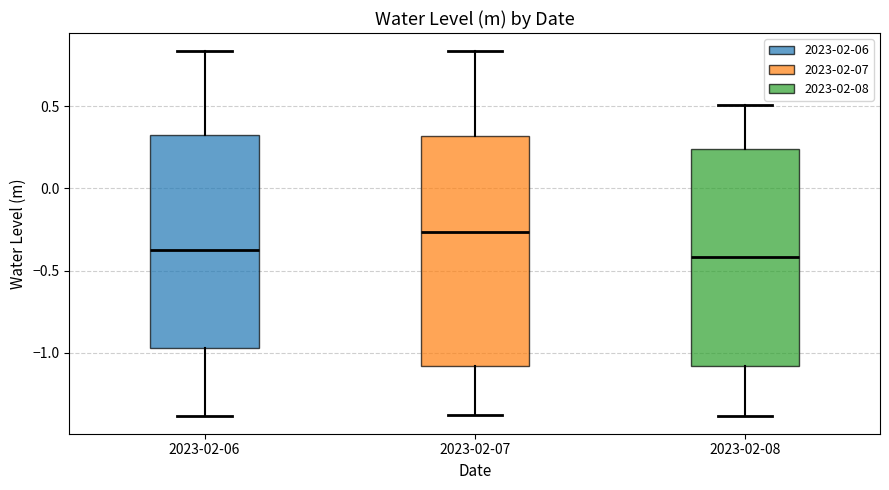

Reading left to right, transcribe this box plot: for each box, give where its median line is, the range the box spans, and where its two whiskers end, as read against the y-axis. The values are not printed on the chart, so give them approximately, as read against the axis.

2023-02-06: median -0.35, box -0.95 to 0.35, whiskers -1.40 to 0.85
2023-02-07: median -0.25, box -1.10 to 0.30, whiskers -1.40 to 0.85
2023-02-08: median -0.40, box -1.10 to 0.25, whiskers -1.40 to 0.50